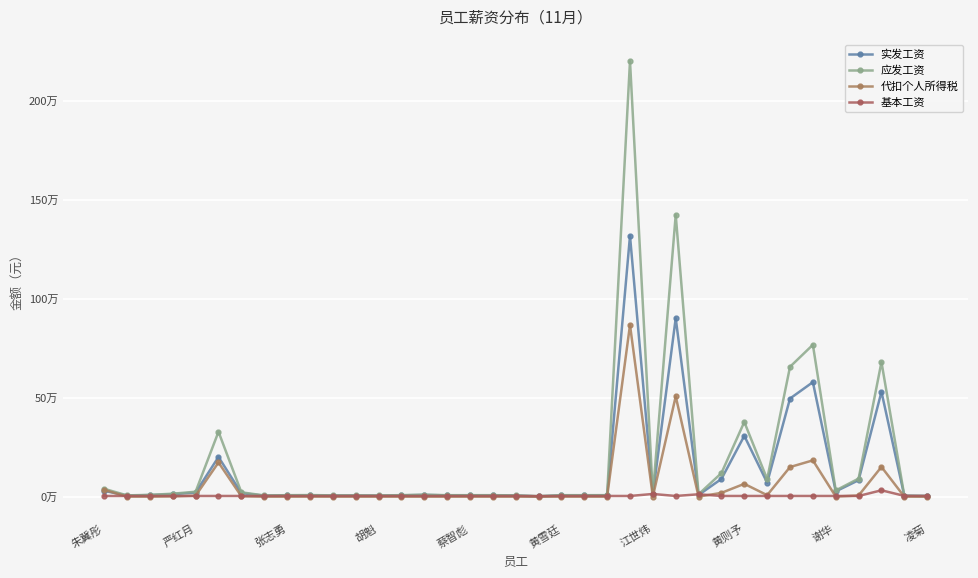

Does the chart have visible grid lines?

Yes